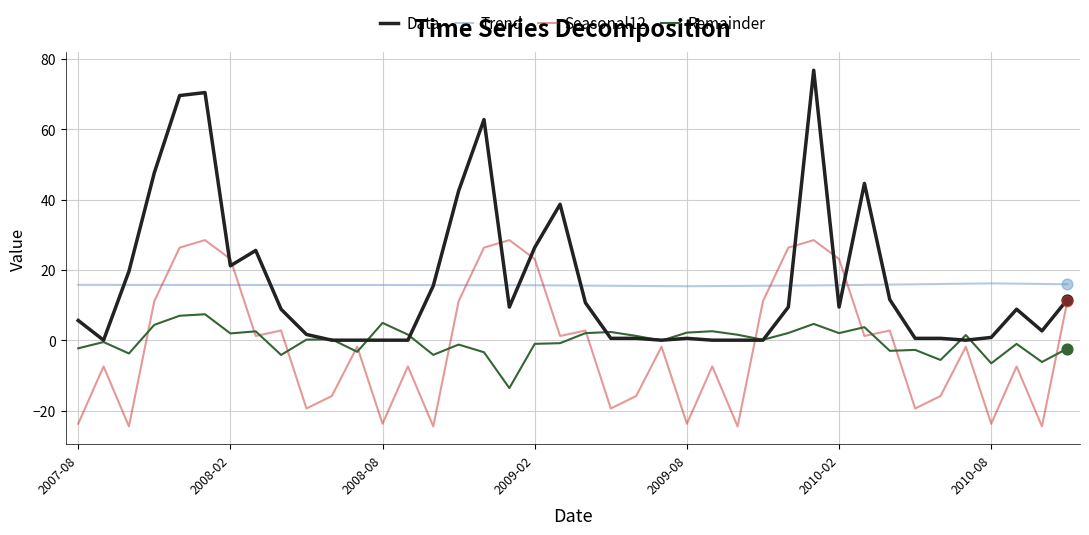

Which series has the widest spread of values?

Data